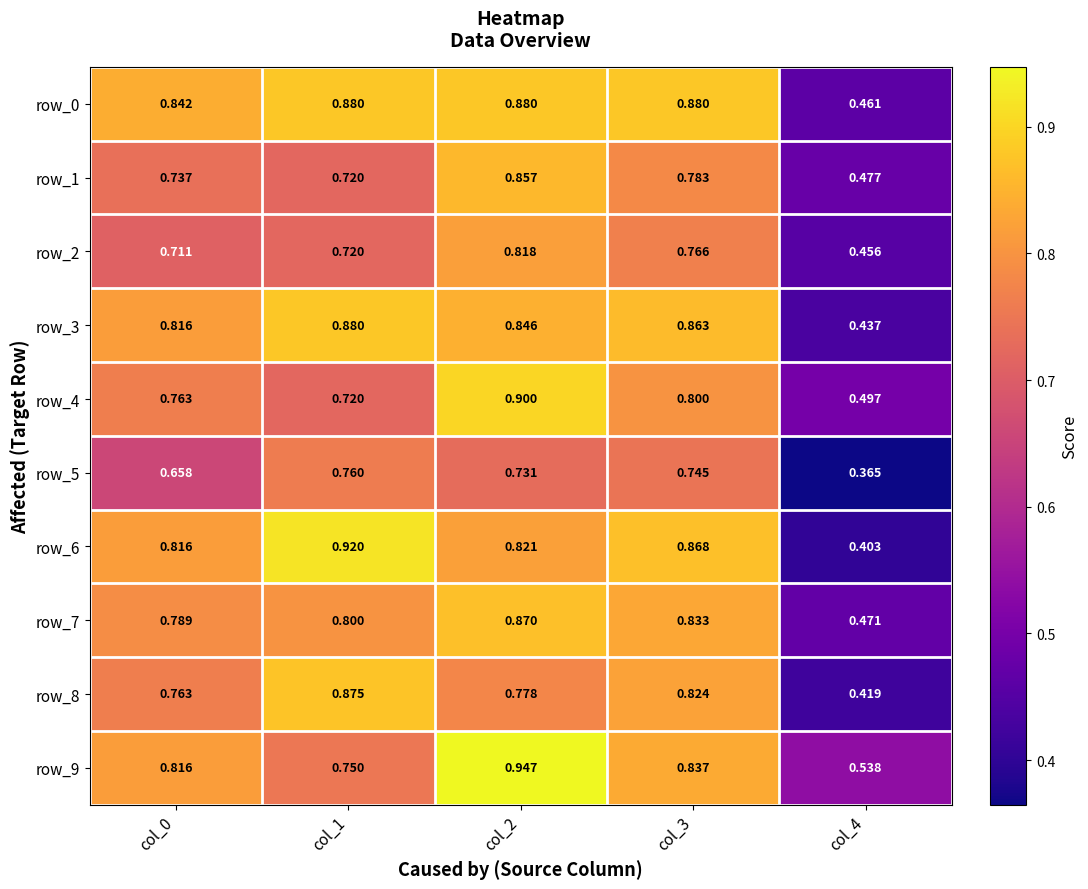

What is the maximum value shown in the chart?

0.9